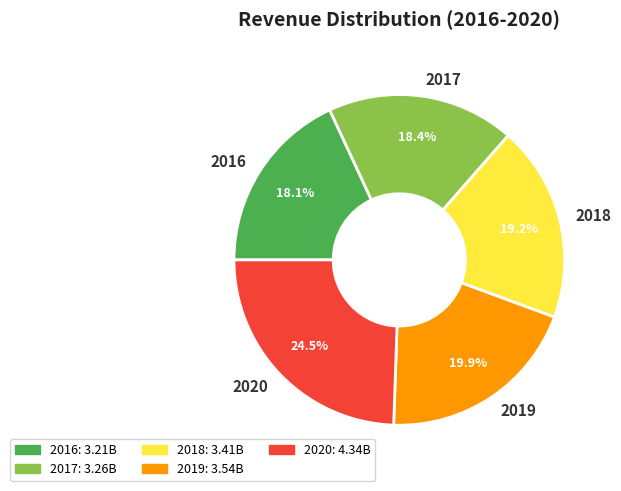

To the nearest percent, what is the average slice percentage?

20%